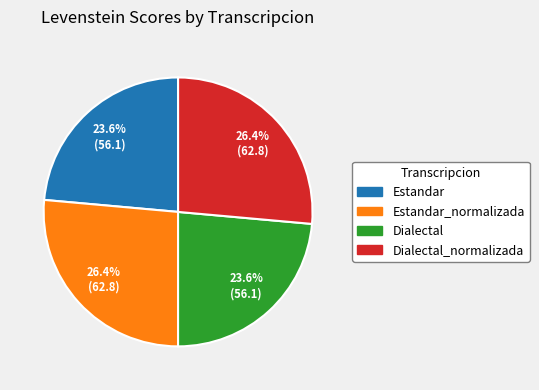

Does any single category account for the majority?

No